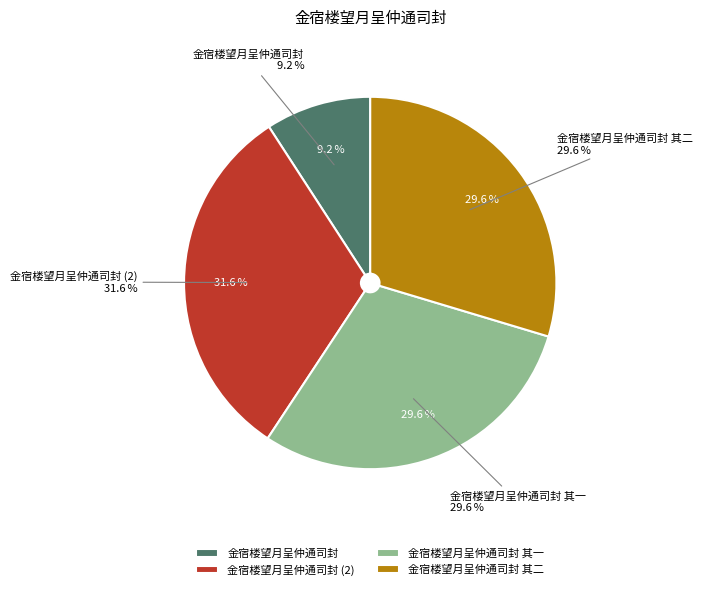

Does 金宿楼望月呈仲通司封 account for over 50% of the chart?

No